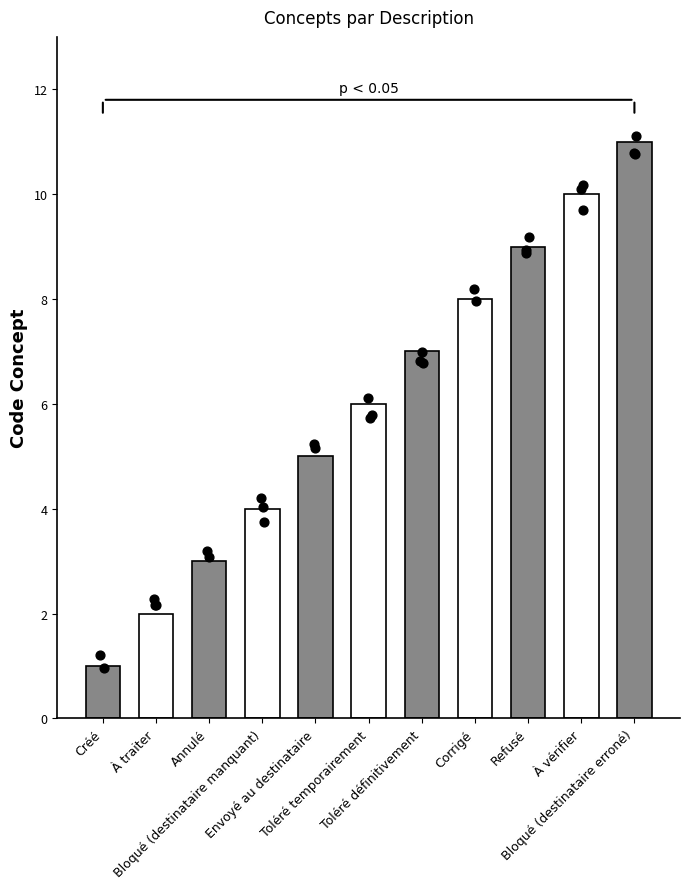

What is the ratio of the value at Toléré définitivement to the value at Toléré temporairement?

1.2